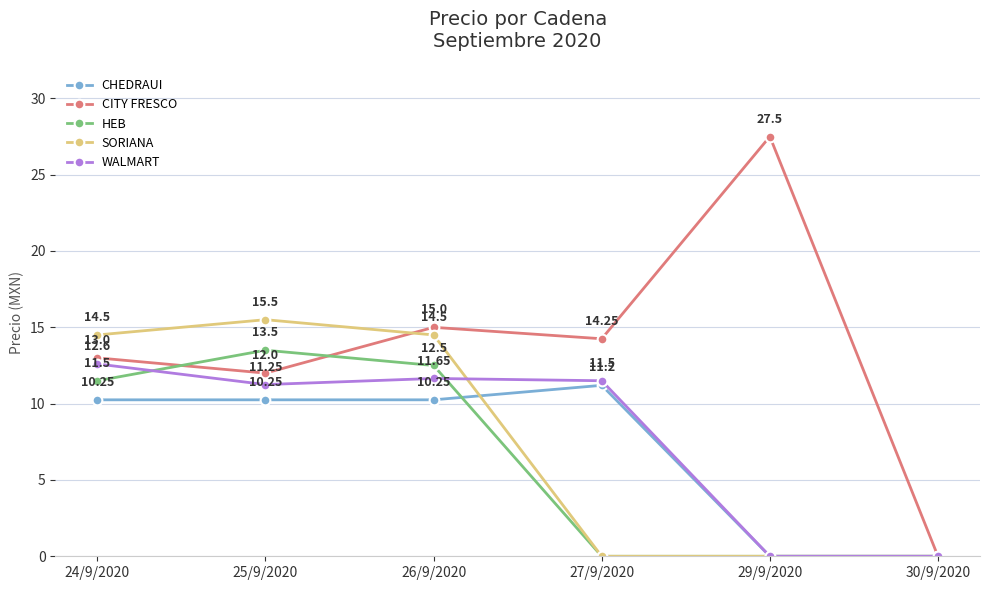

How many interior local peaks does the SORIANA series have?

1